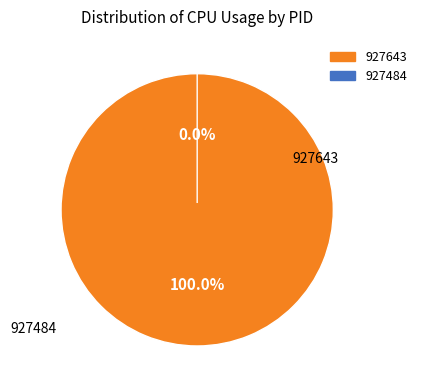

True or false: 927643 accounts for 100% of the total.

True